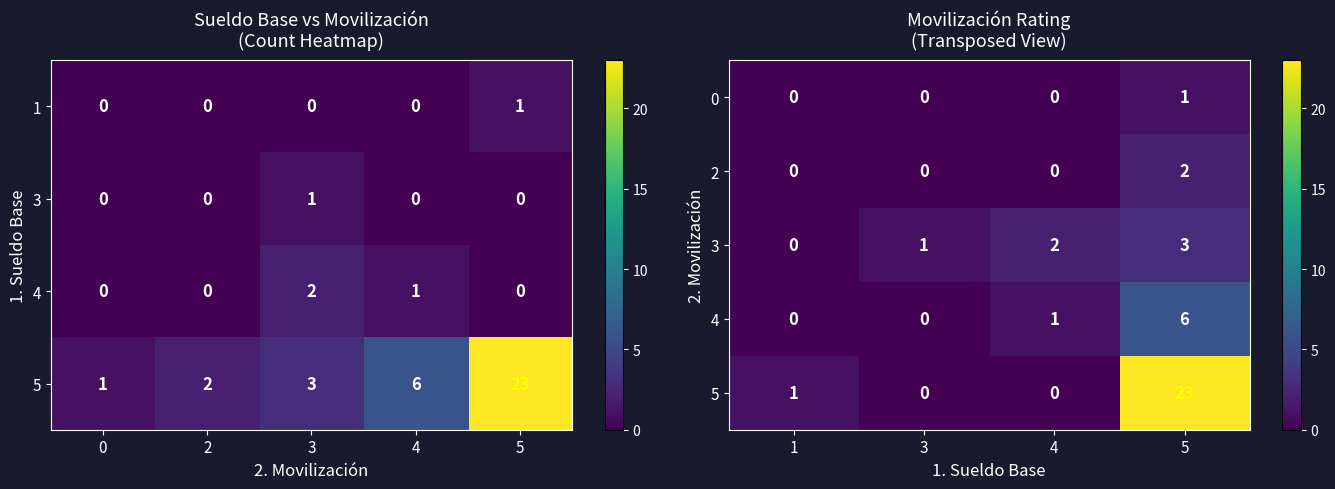

True or false: 3 has a value of 1 at 1.

False